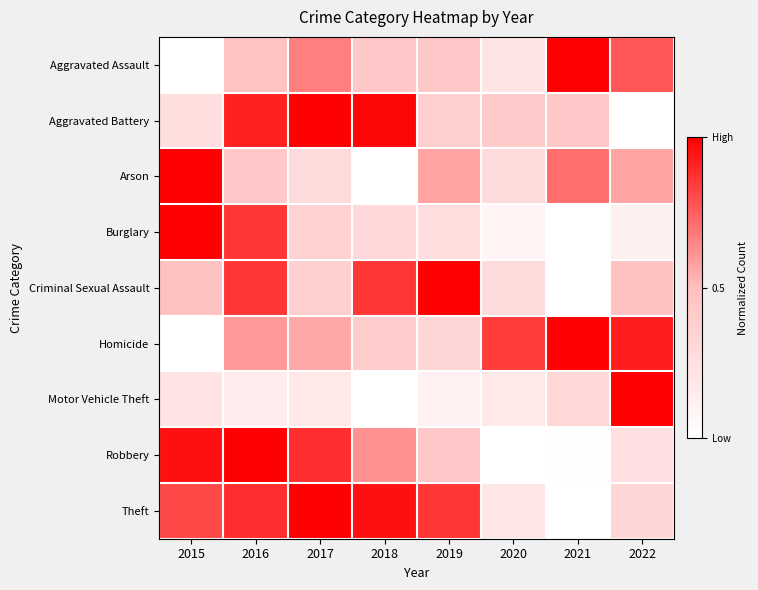

List the series in order of their peak value, highest first.

Aggravated Assault, Aggravated Battery, Arson, Burglary, Criminal Sexual Assault, Homicide, Motor Vehicle Theft, Robbery, Theft